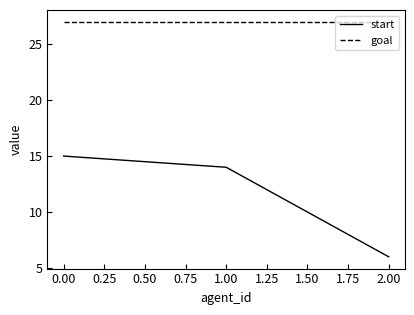

How many lines are shown in the chart?

2